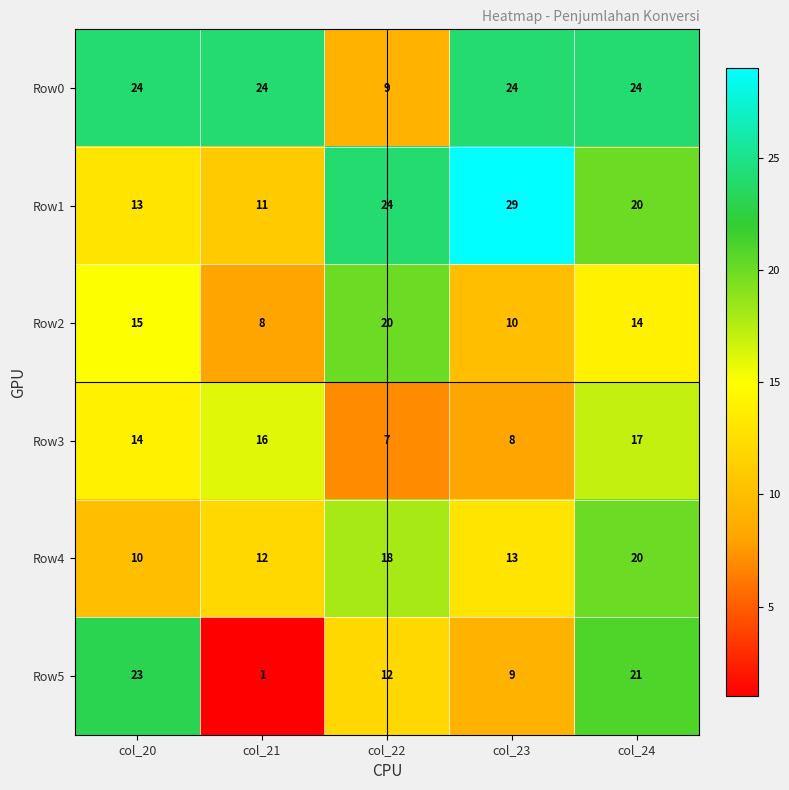

What is the difference between the maximum and minimum values in the Row4 series?

10